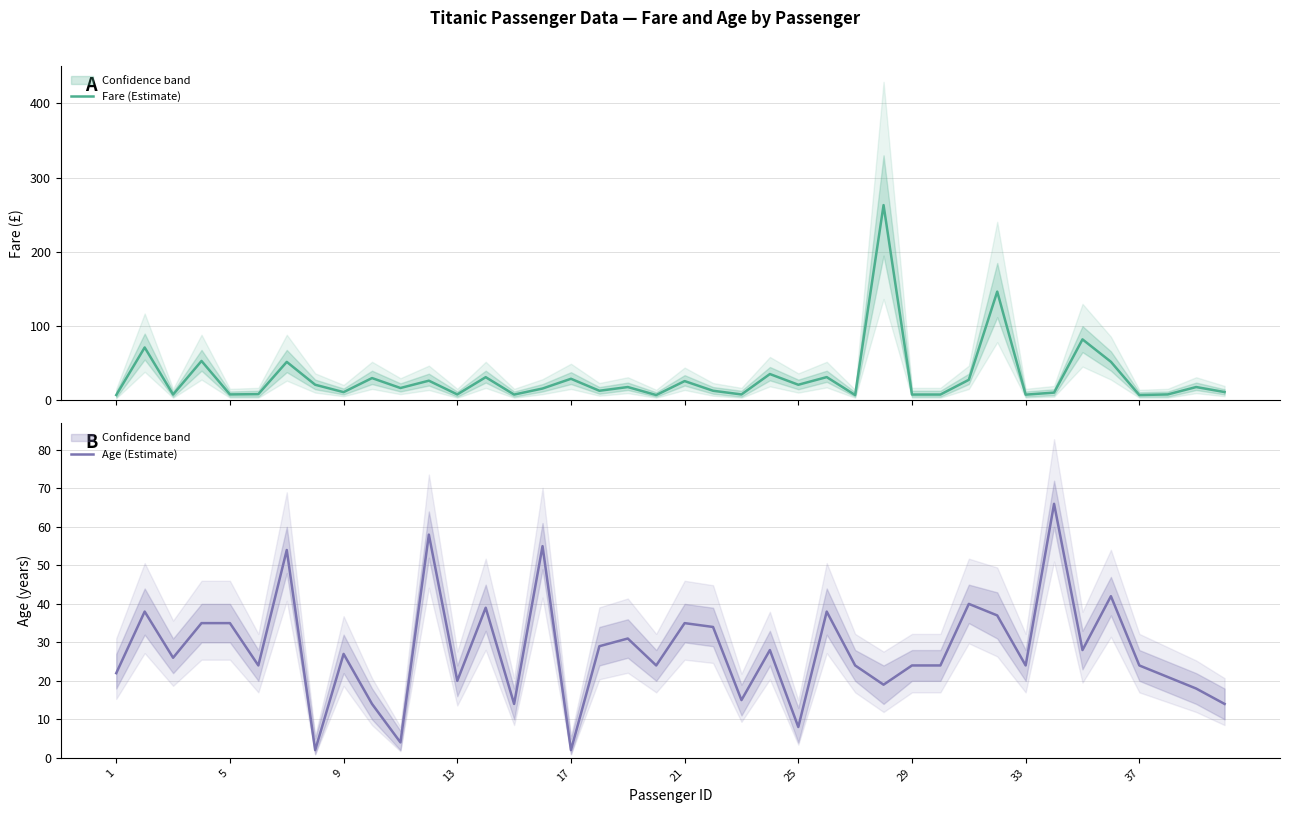

What is the maximum value for Age (Estimate)?

66